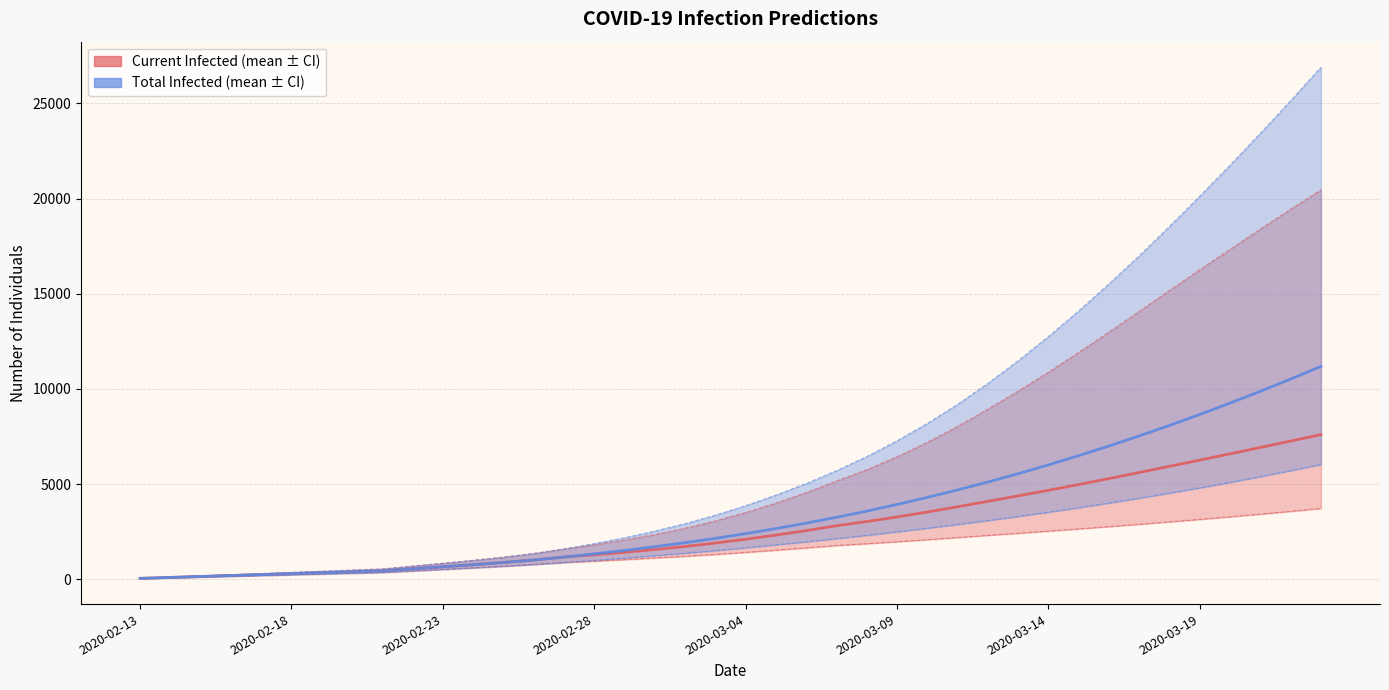

True or false: predicted_current_infected_upper and predicted_total_infected_mean cross at least once.

False